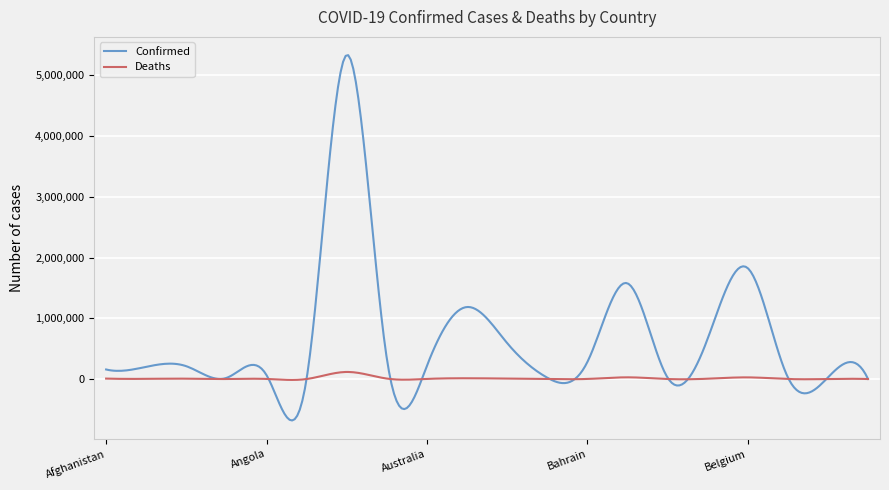

What is the maximum value shown in the chart?

5333754.0